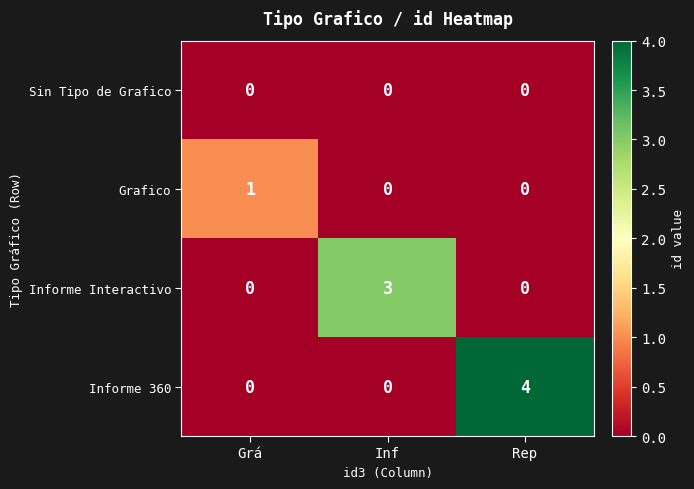

List the series in order of their peak value, lowest first.

Sin Tipo de Grafico, Grafico, Informe Interactivo, Informe 360